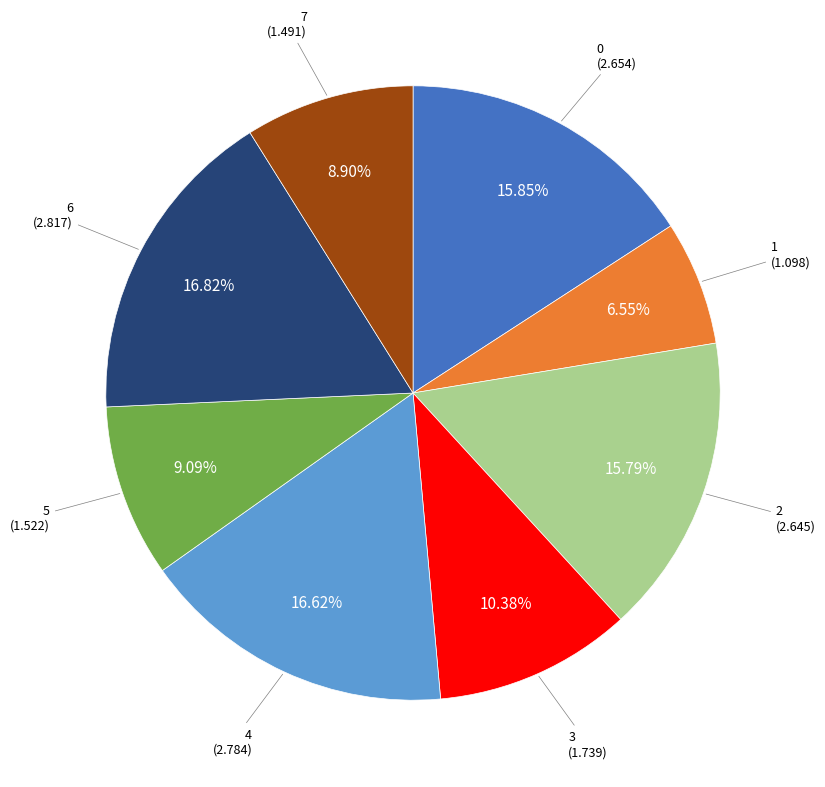

Is there a majority slice in this chart?

No